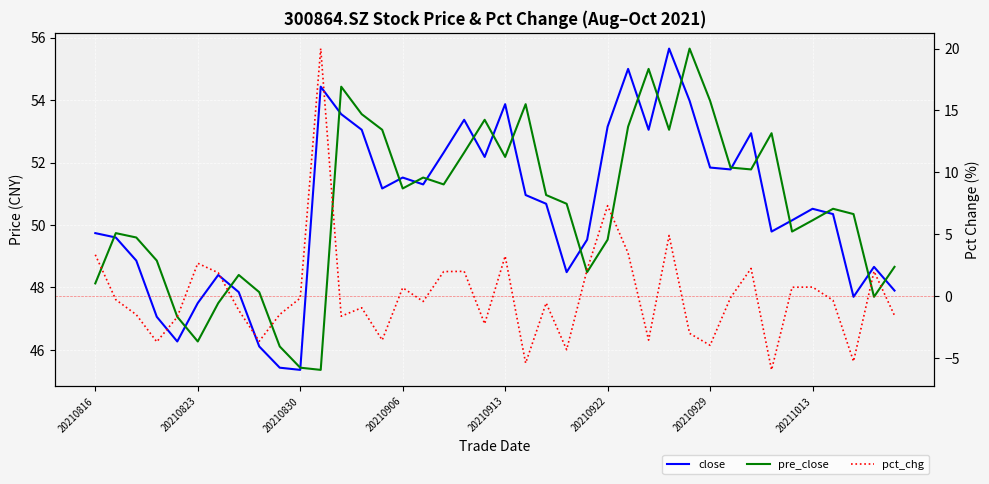

What is the difference between the maximum and second lowest values in the close series?

10.2